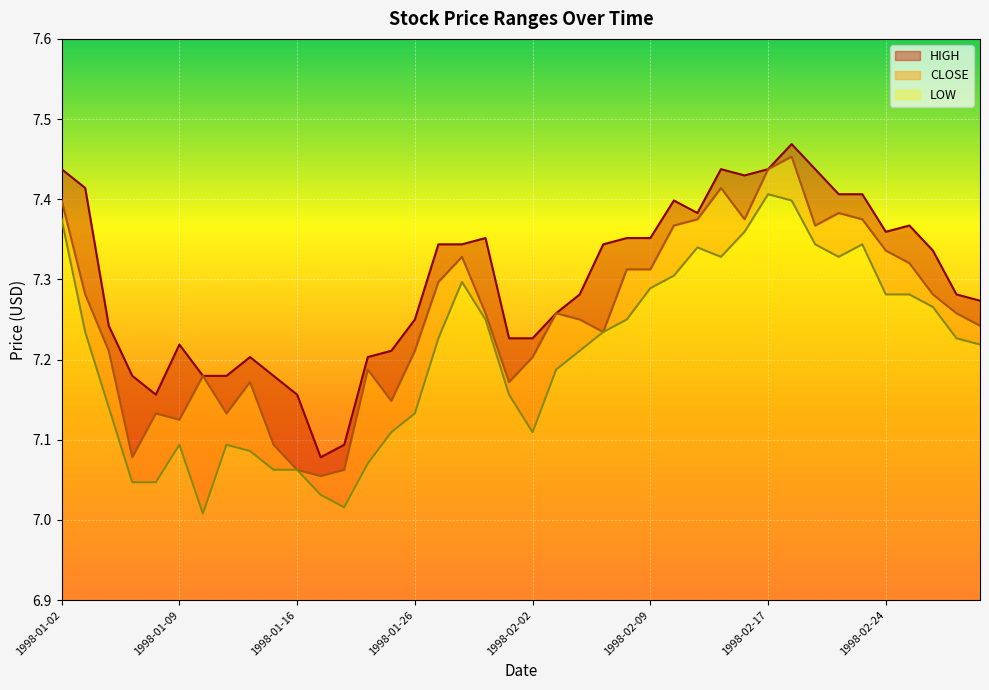

What value does the LOW series have at 1998-01-06?

7.1